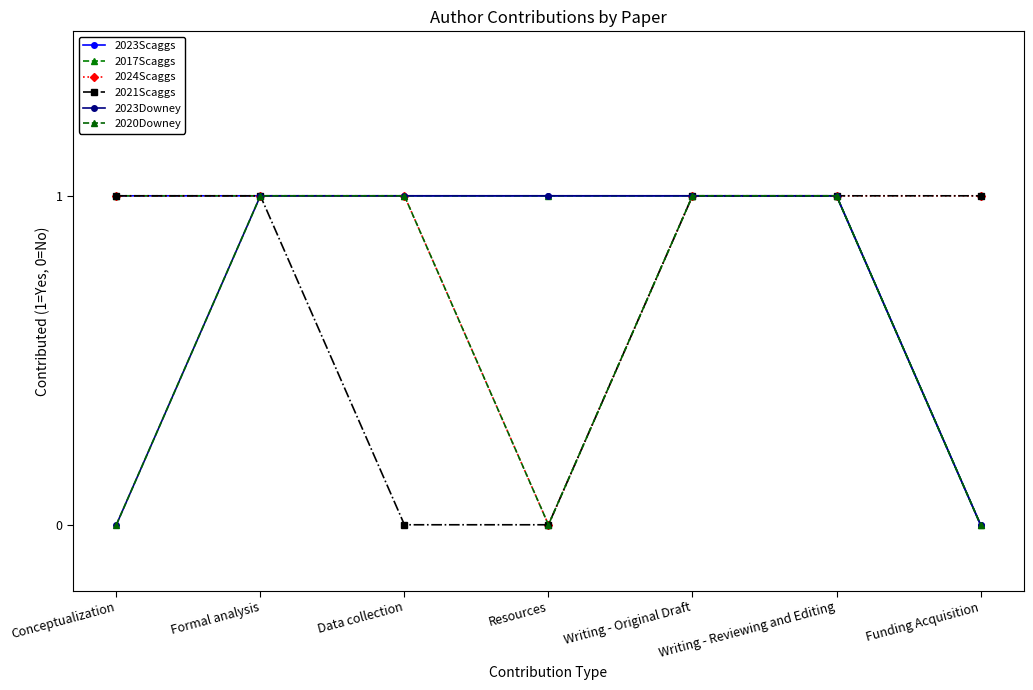

Is this an area chart (filled region under the line)?

No